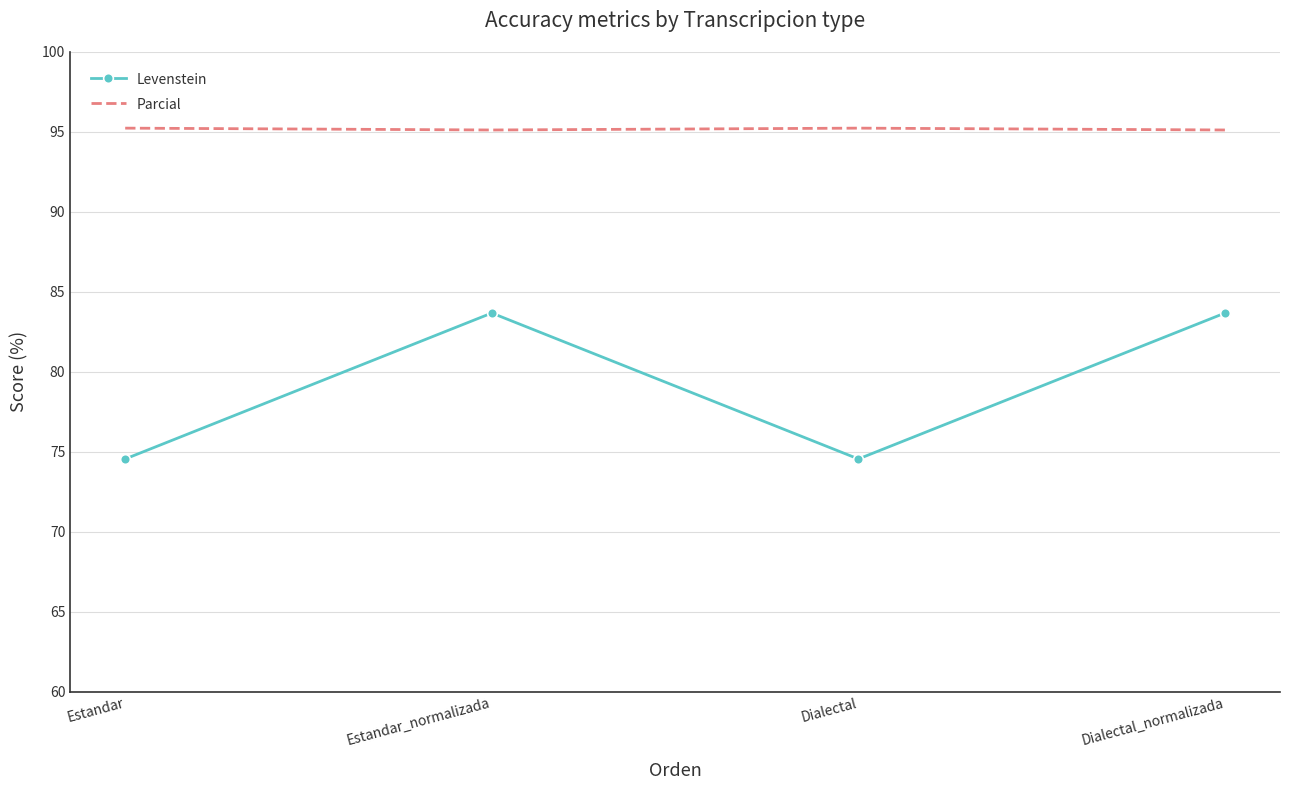

List the series in order of their peak value, lowest first.

Levenstein, Parcial